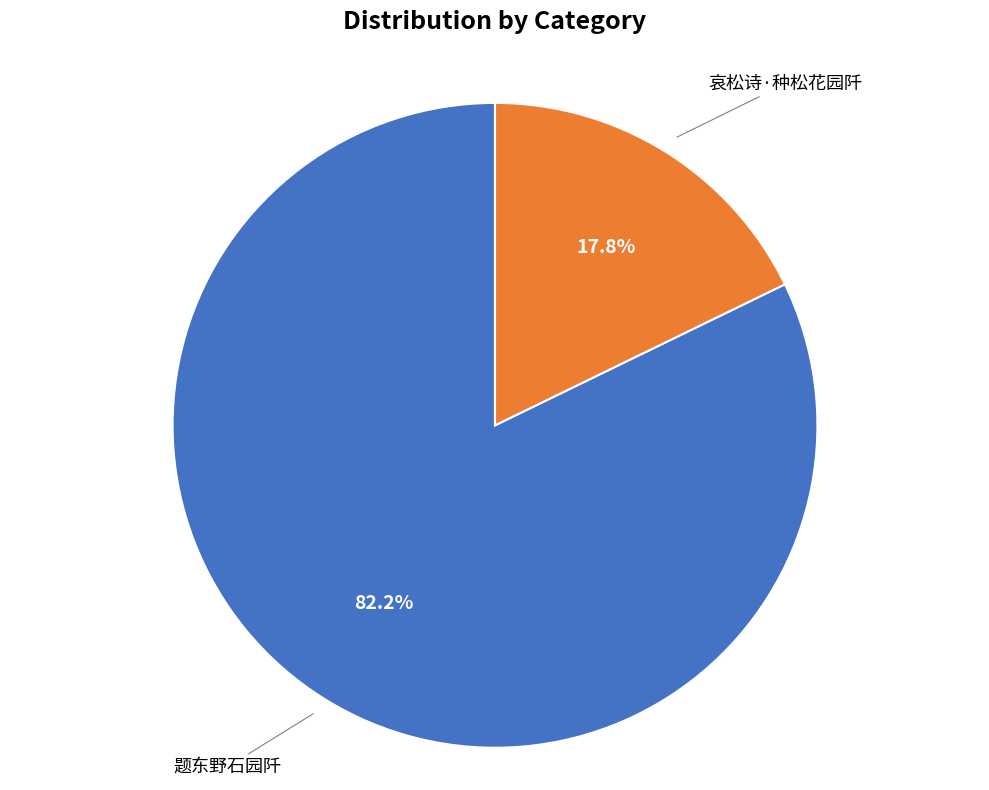

Is there a majority slice in this chart?

Yes